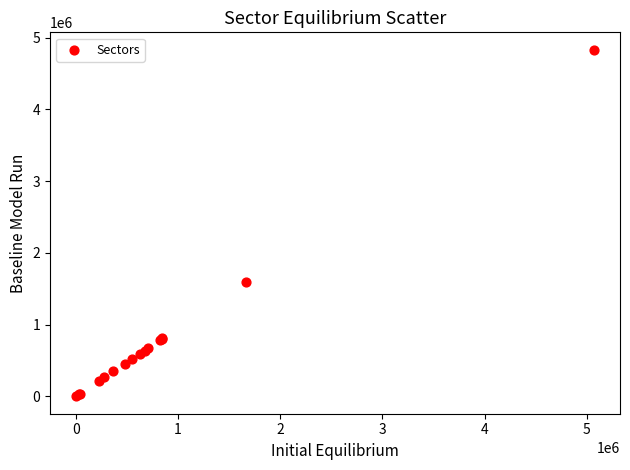

What Y value in the scatter plot is closest to 2416655?

1595397.8